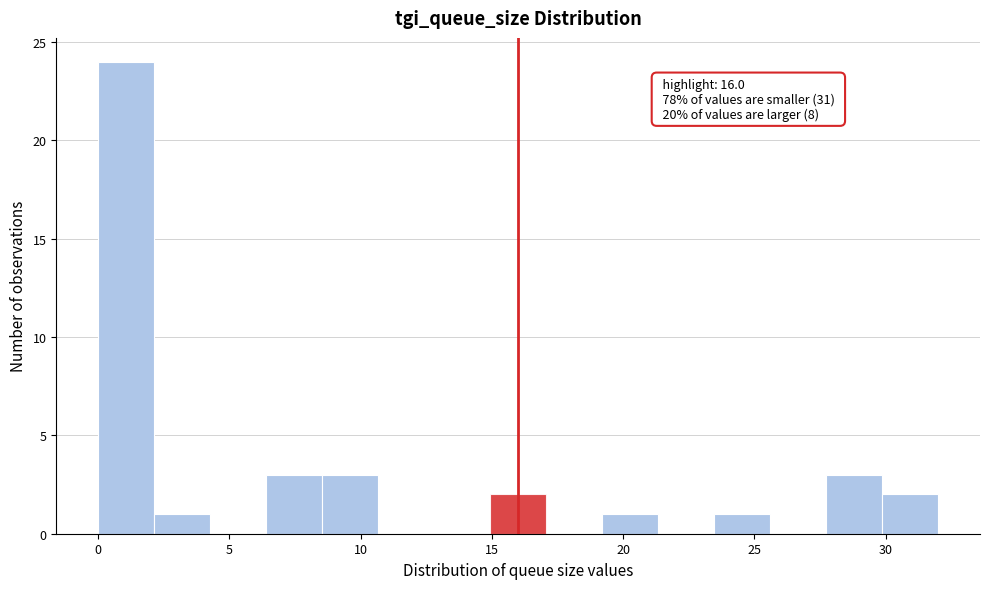

Which range on the x-axis has the tallest bar?

0.0 to 2.0